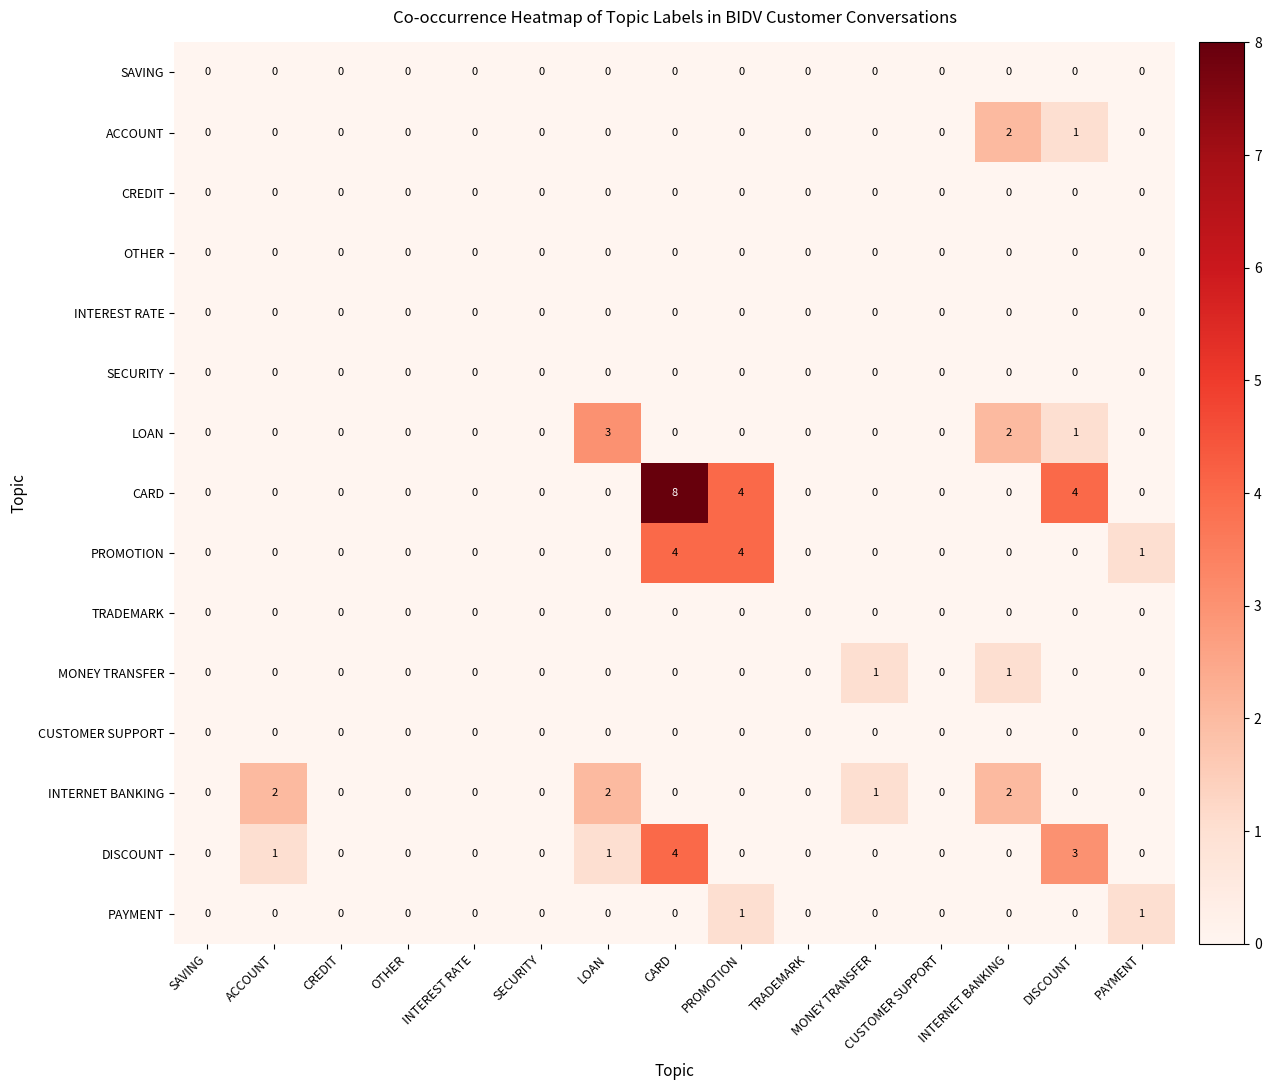

How many positive values does the ACCOUNT series have?

2